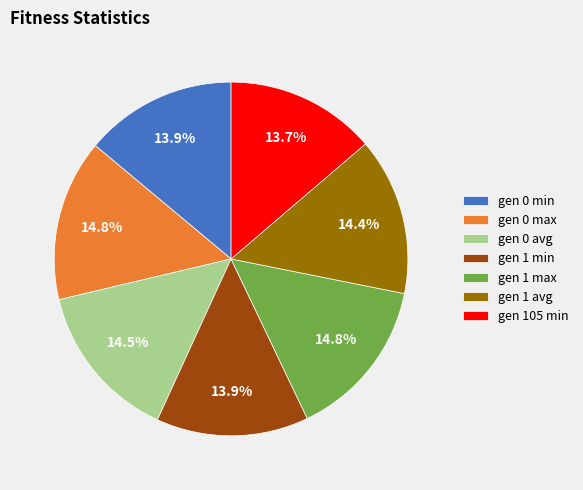

To the nearest percent, what is the difference between the largest and smallest slice percentages?

1%